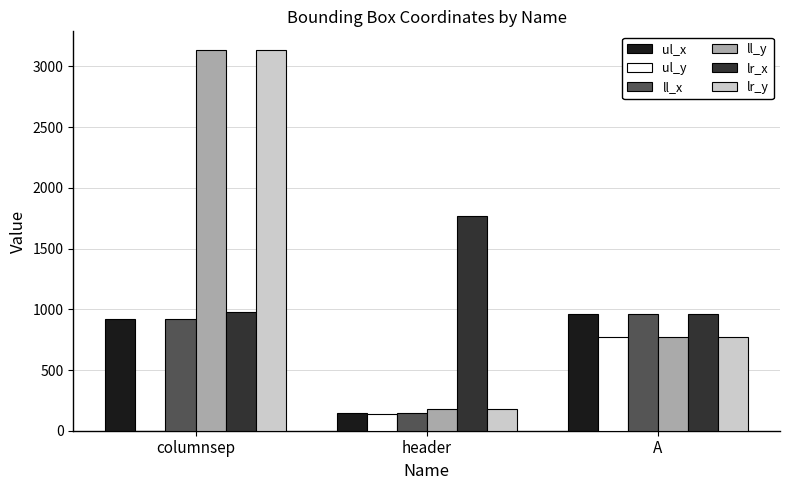

The lr_y series shows 771 at A. True or false?

True